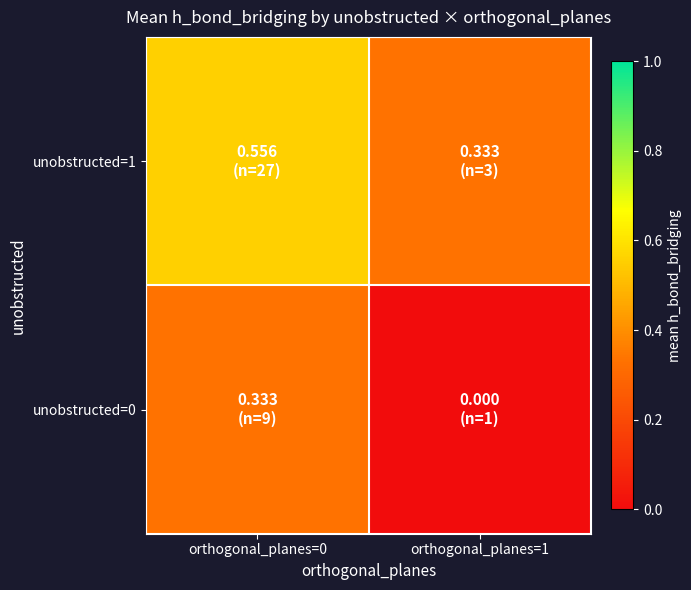

Reading left to right, list all the values displayed in this chart.

unobstructed=0: orthogonal_planes=0=0.3	orthogonal_planes=1=0.0
unobstructed=1: orthogonal_planes=0=0.6	orthogonal_planes=1=0.3